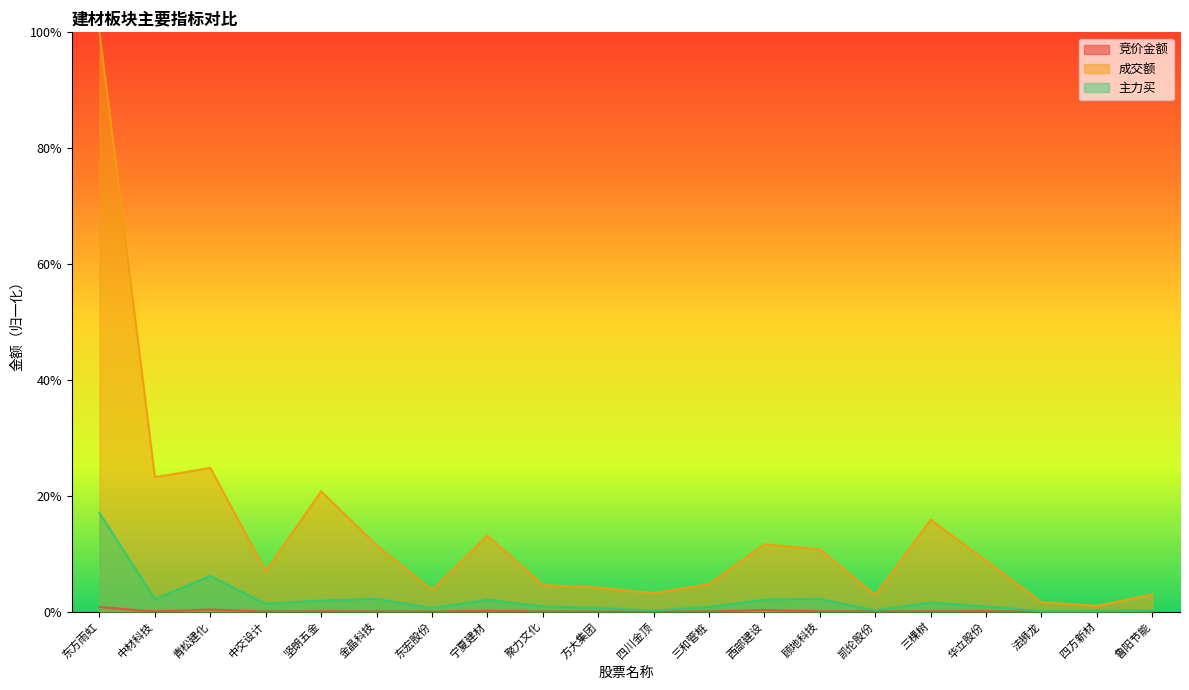

What is the label of the 8th point from the right?

西部建设